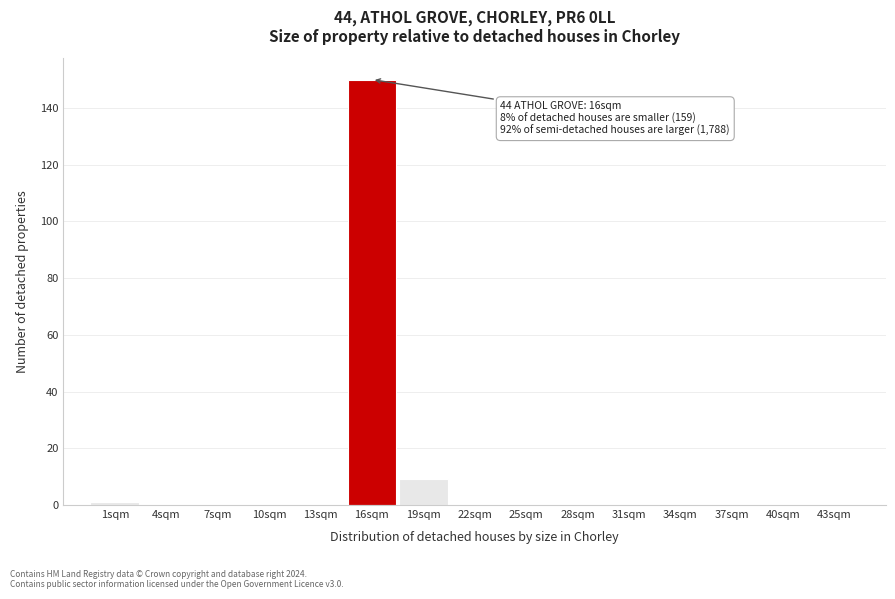

Reading right to left, what are all the values shown in this chart?

43sqm=0	40sqm=0	37sqm=0	34sqm=0	31sqm=0	28sqm=0	25sqm=0	22sqm=0	19sqm=9	16sqm=150	13sqm=0	10sqm=0	7sqm=0	4sqm=0	1sqm=1